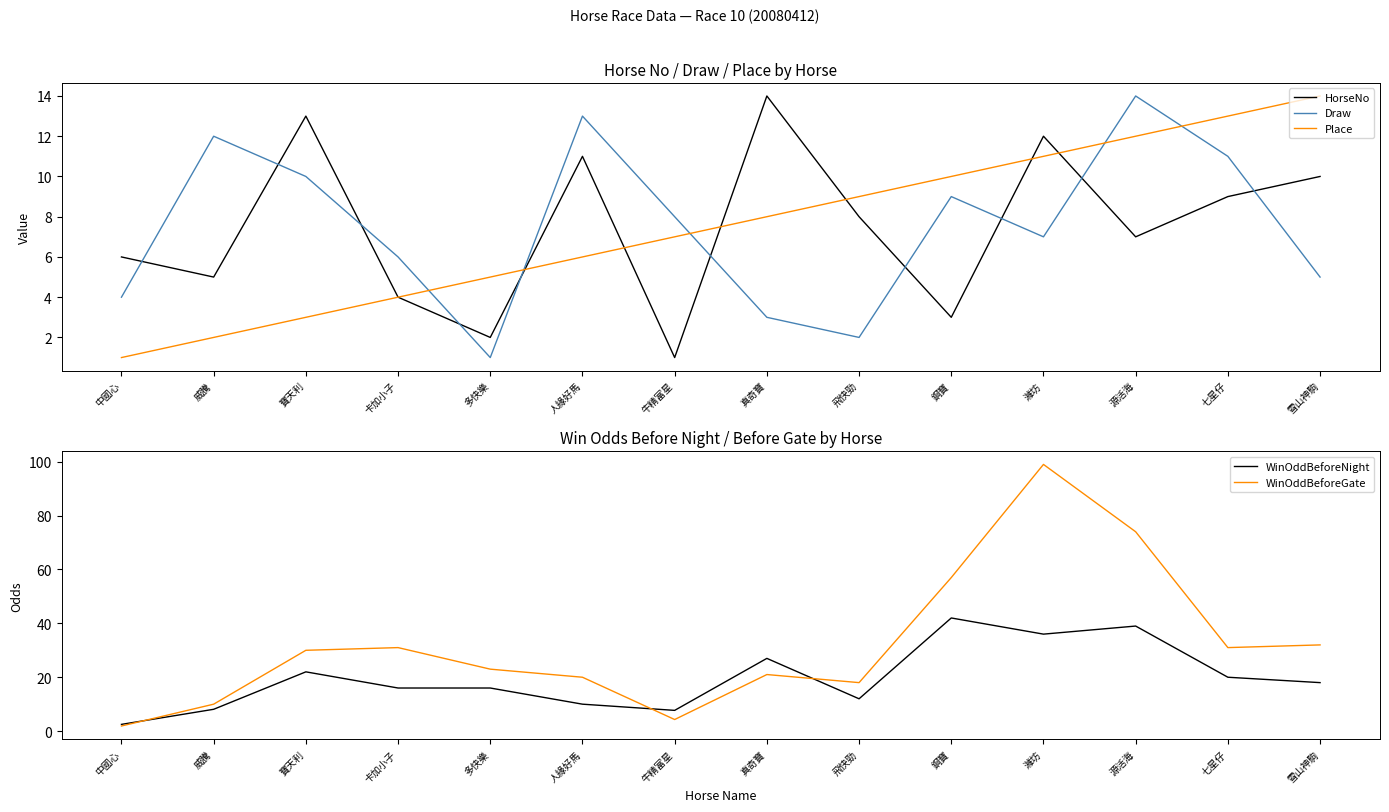

True or false: Draw and WinOddBeforeNight cross at least once.

True